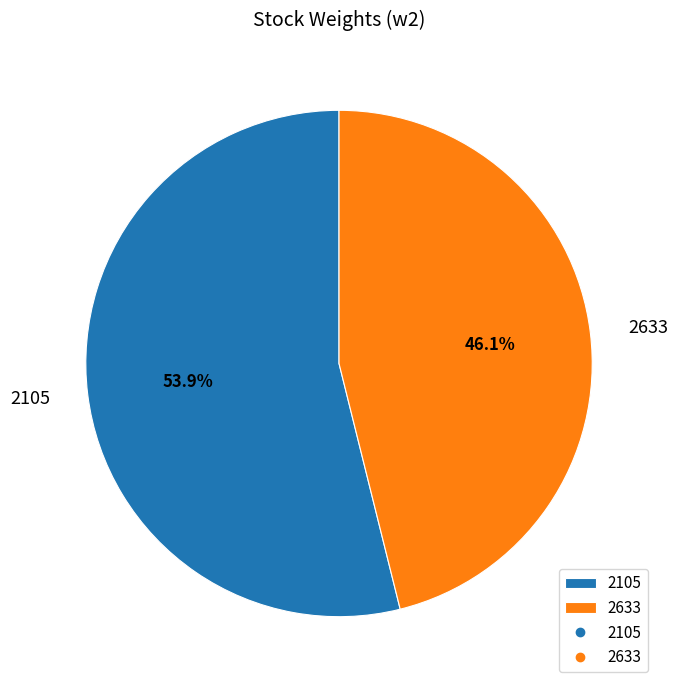

To the nearest percent, what is the difference between the 2633 and 2105 slice percentages?

8%